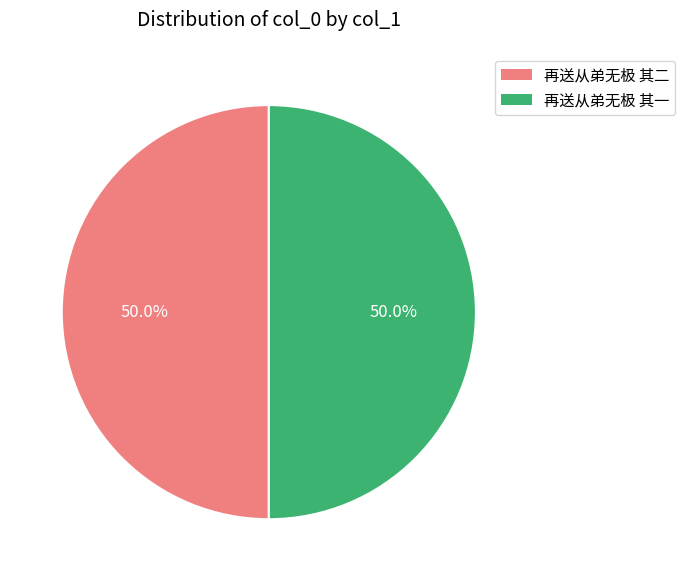

Do 再送从弟无极 其一 and 再送从弟无极 其二 together represent more than half of the pie?

Yes